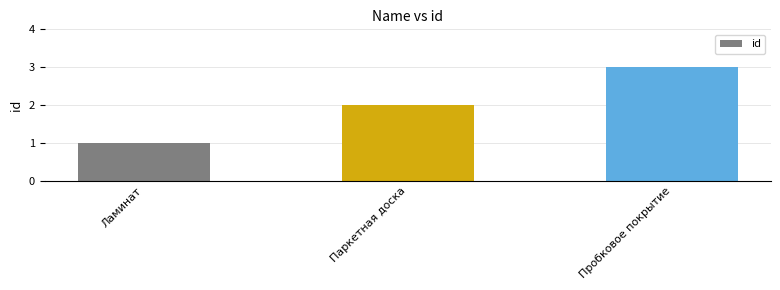

List the labels in order of value, smallest first.

Ламинат, Паркетная доска, Пробковое покрытие